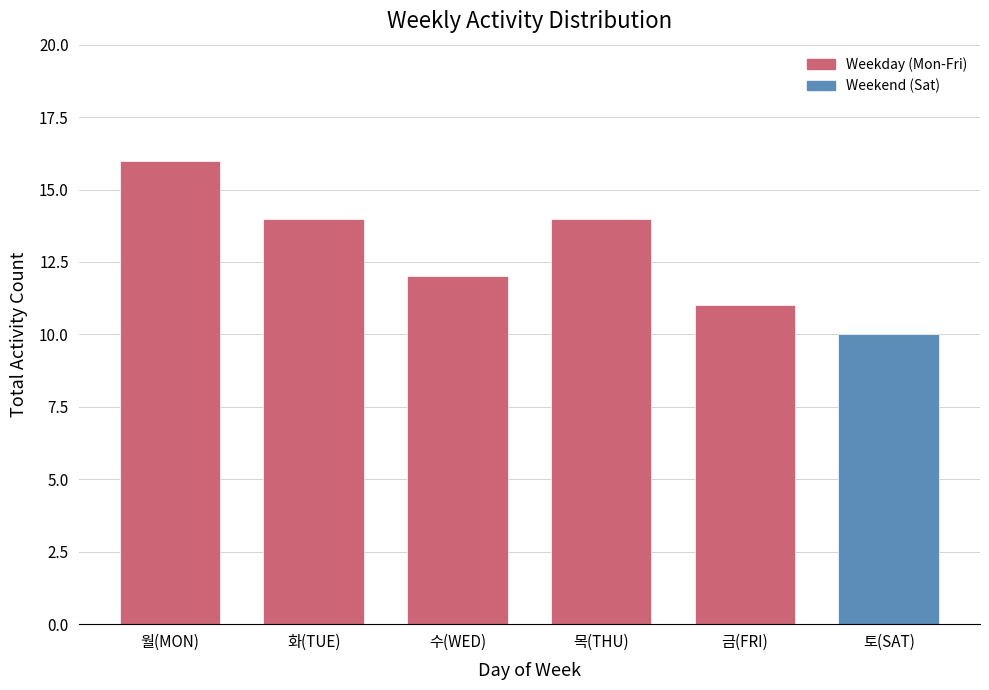

Reading right to left, what are all the values shown in this chart?

토(SAT)=10	금(FRI)=11	목(THU)=14	수(WED)=12	화(TUE)=14	월(MON)=16